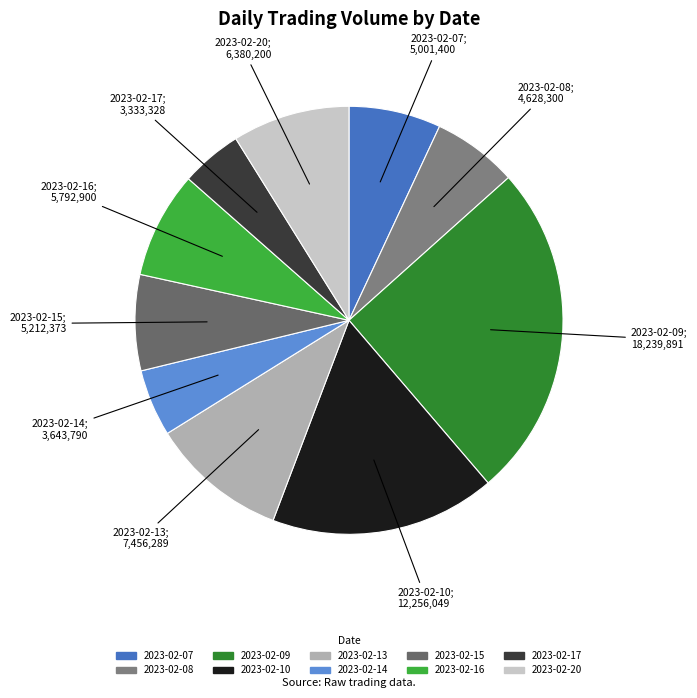

How many slices are in this pie chart?

10